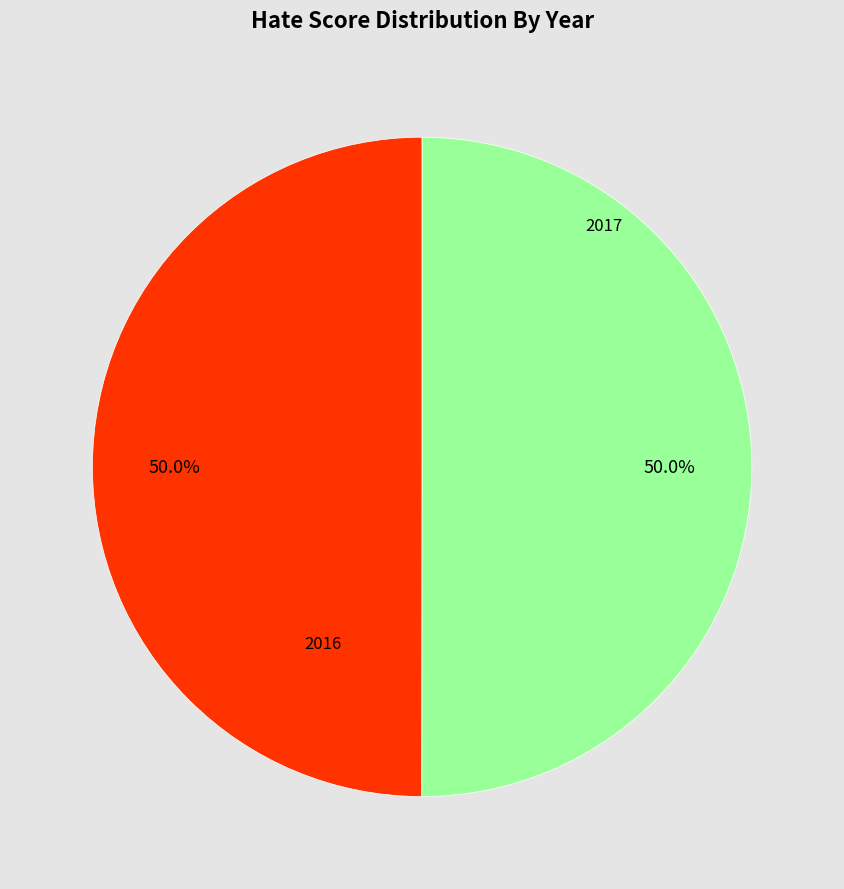

To the nearest percent, what portion does 2016 represent?

50%